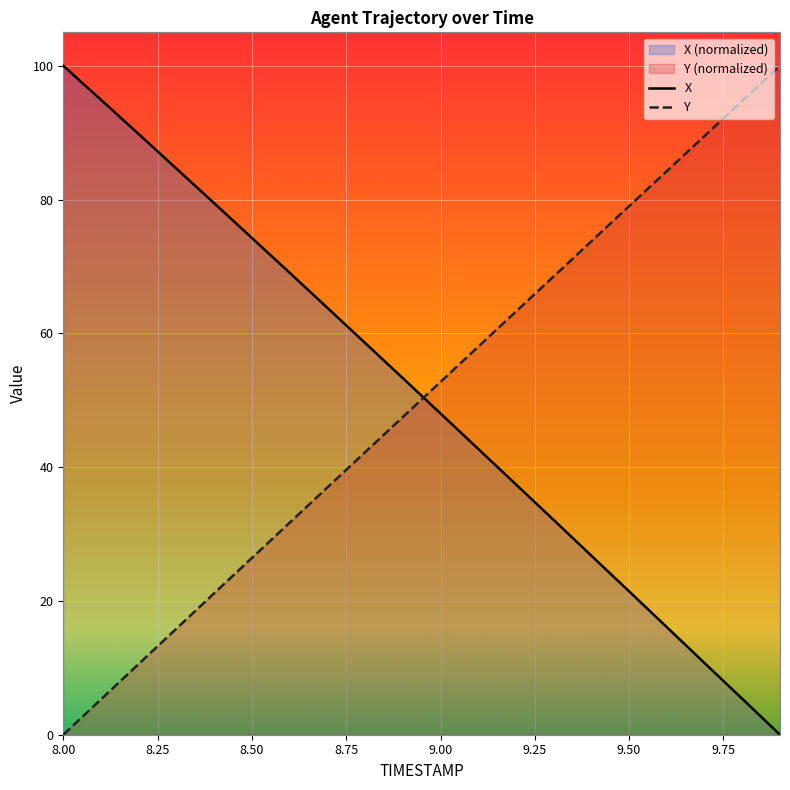

Reading right to left, list all the values displayed in this chart.

X: 0.0	5.4	10.7	16.1	21.4	26.8	32.1	37.4	42.7	48.0	53.3	58.6	63.8	69.1	74.3	79.5	84.6	89.8	94.9	100.0
Y: 100.0	94.8	89.5	84.3	79.0	73.8	68.5	63.3	58.0	52.8	47.5	42.2	37.0	31.7	26.4	21.1	15.9	10.6	5.3	0.0